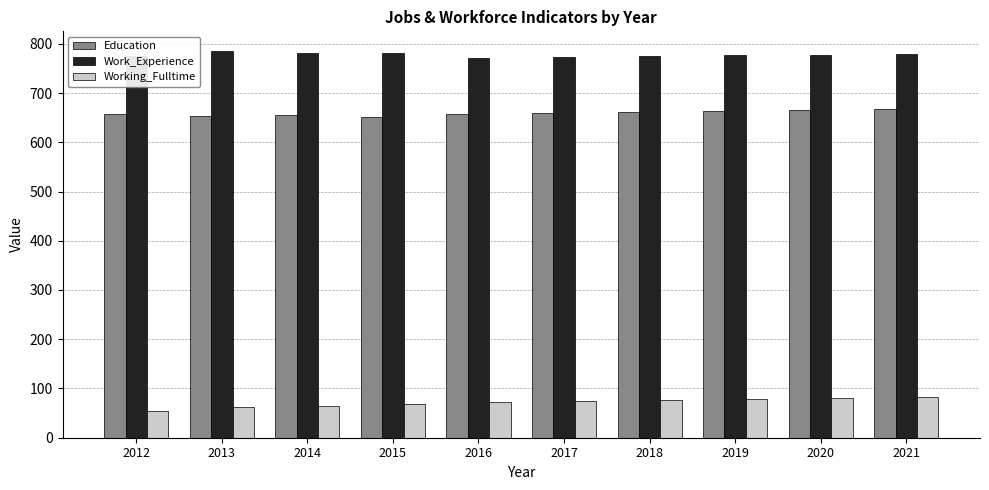

Count the number of data series in this chart.

3